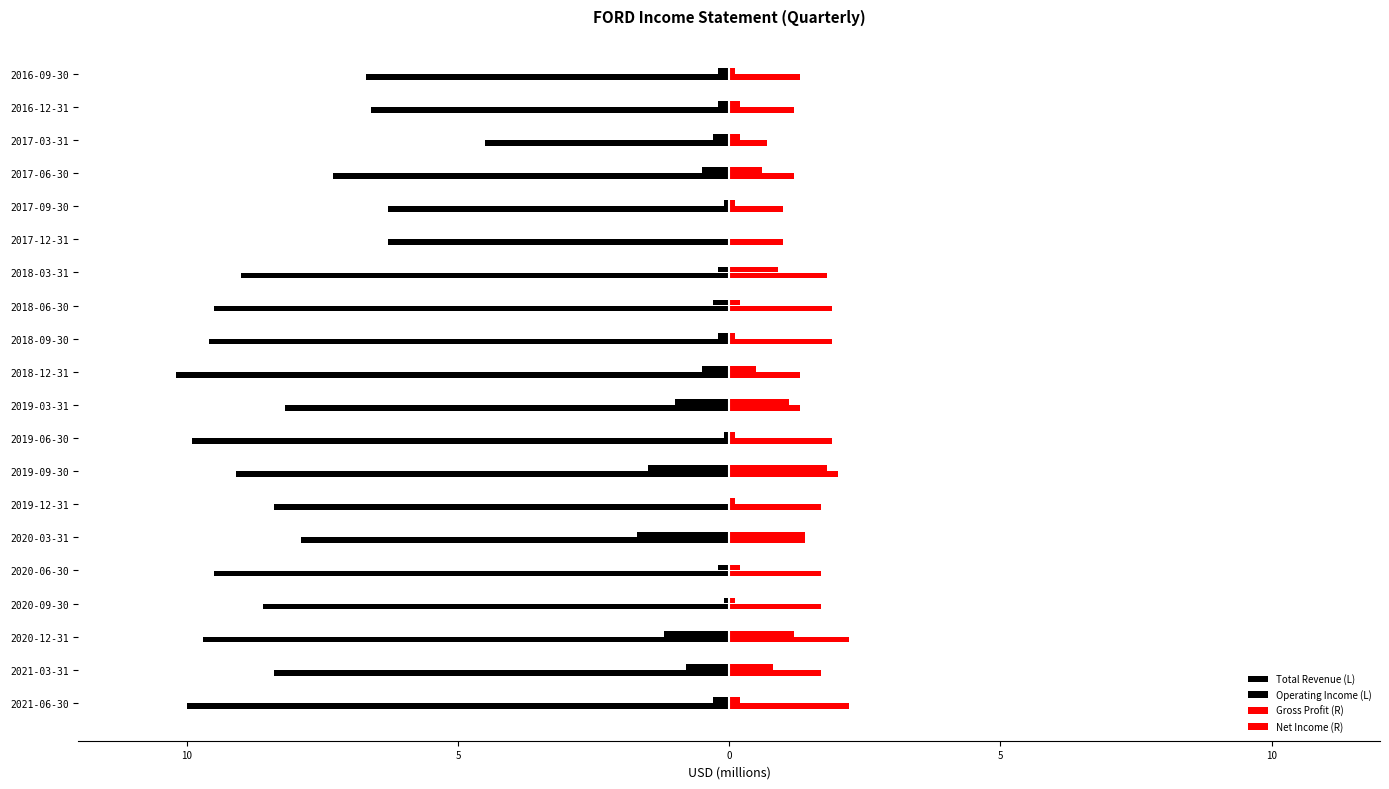

What is the minimum value shown in the chart?

-10.2